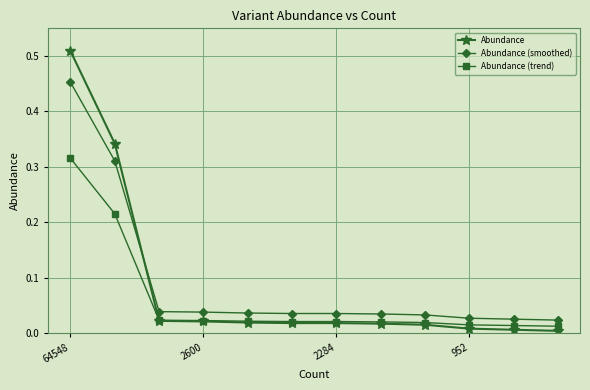

Which series has the largest range (max minus min)?

Abundance